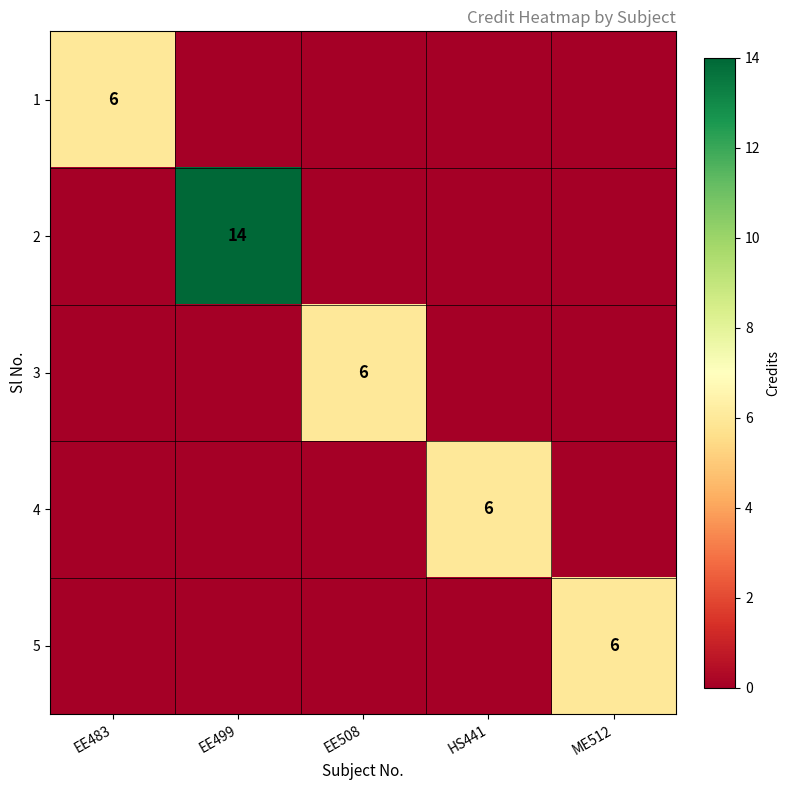

Where is 1 nearest to the value 3?

EE483